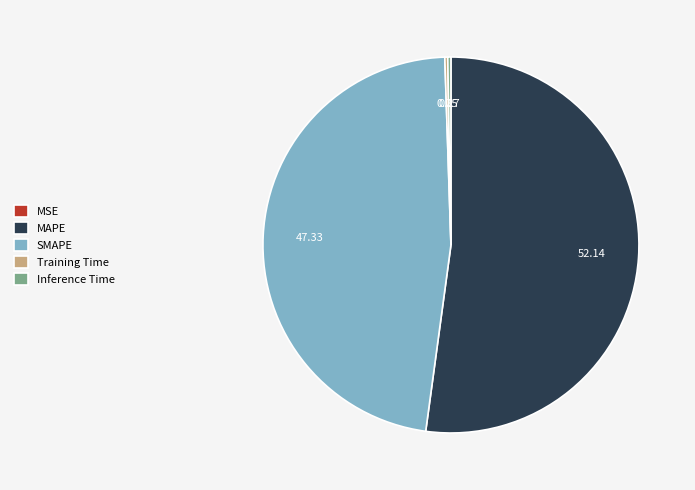

Does any single category account for the majority?

Yes